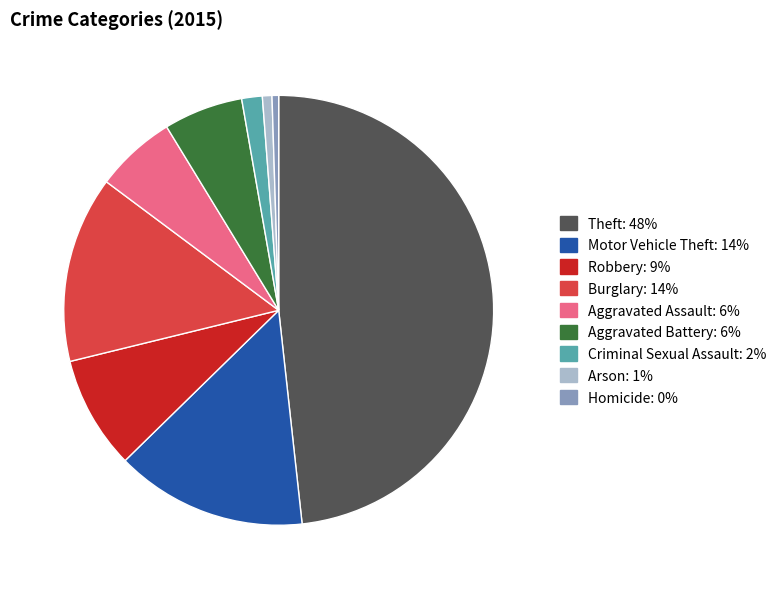

Combined, do Motor Vehicle Theft and Burglary account for over 50%?

No